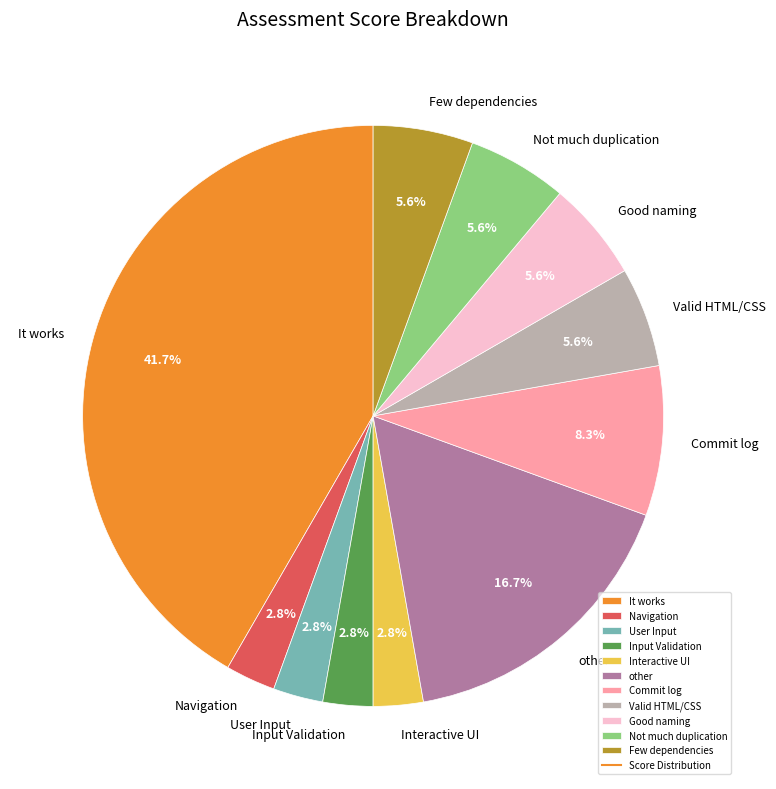

Is there a majority slice in this chart?

No